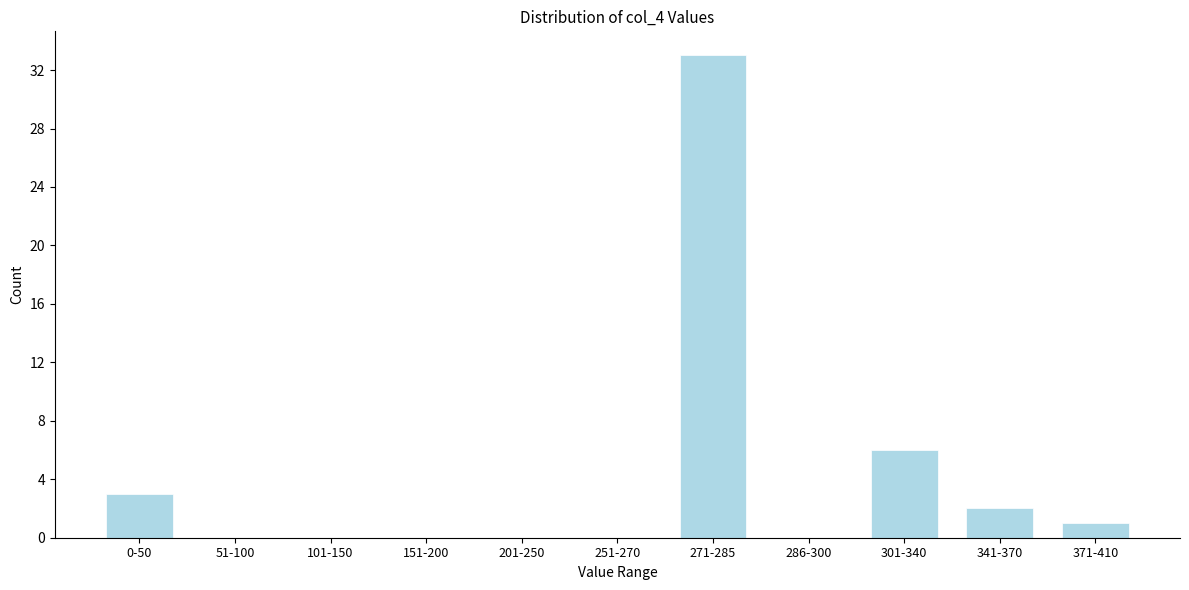

Reading right to left, what are all the values shown in this chart?

371-410=1	341-370=2	301-340=6	286-300=0	271-285=33	251-270=0	201-250=0	151-200=0	101-150=0	51-100=0	0-50=3